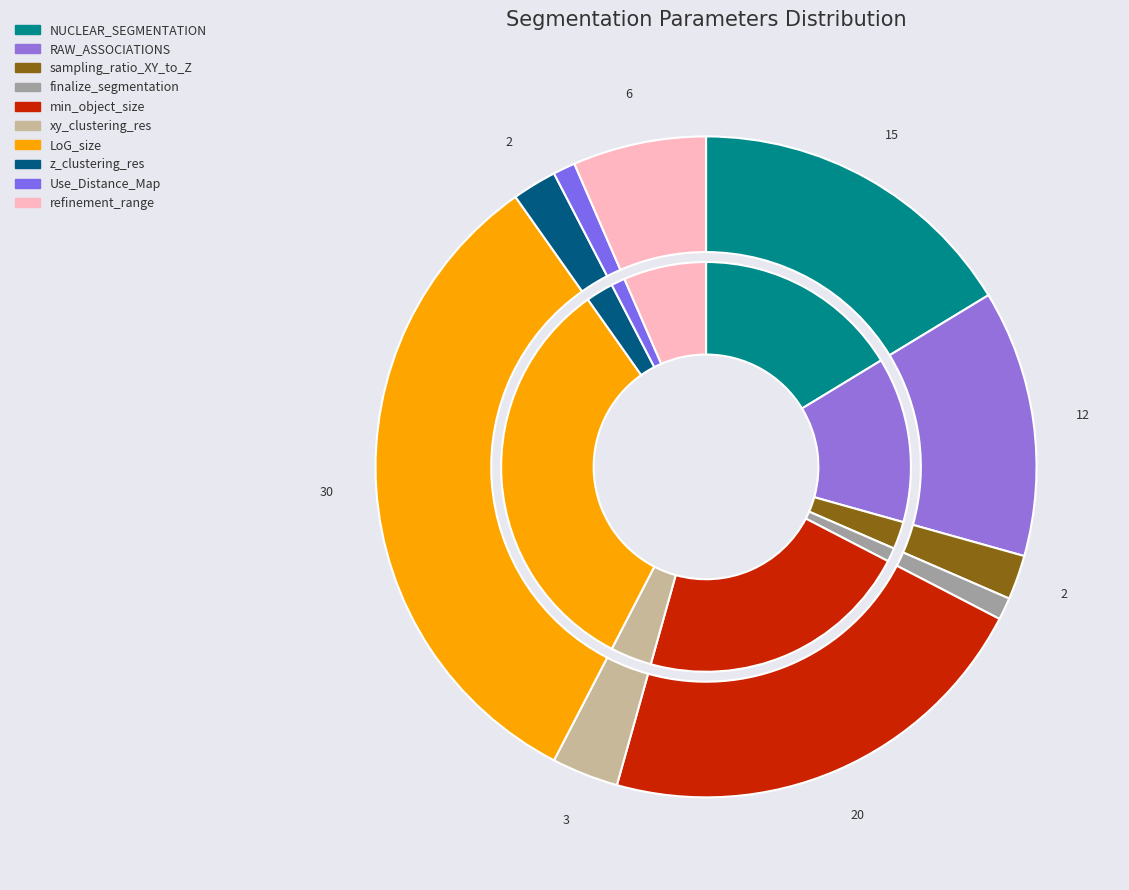

What is the total percentage of Use_Distance_Map and min_object_size?

22.8%